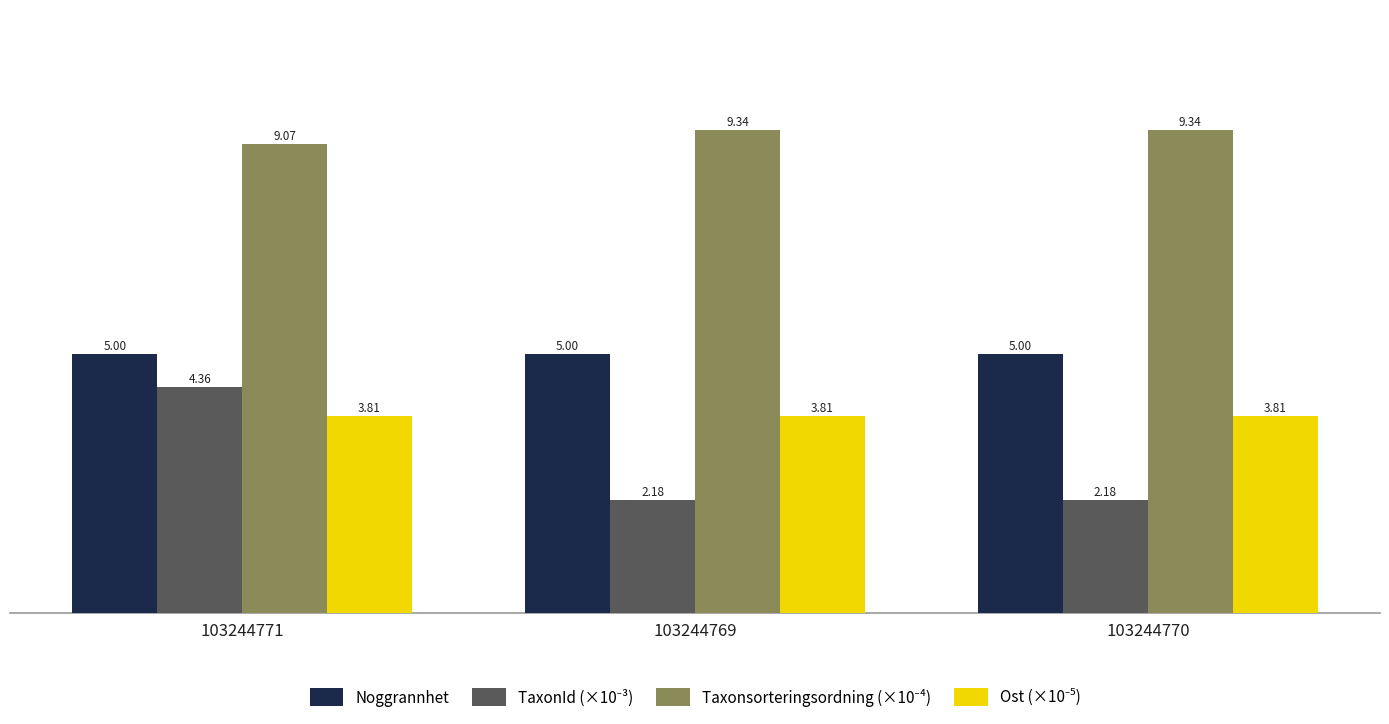

What is the sum of the Noggrannhet values at 103244769 and 103244770?

10.0